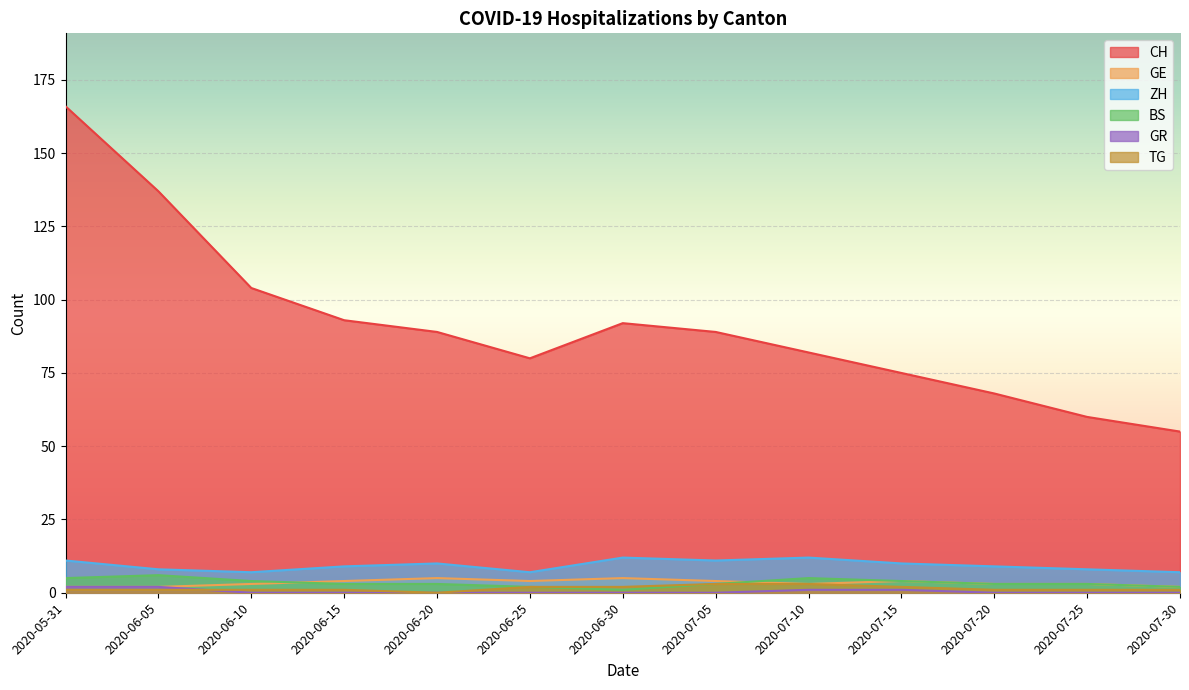

How many interior local peaks does the CH series have?

1